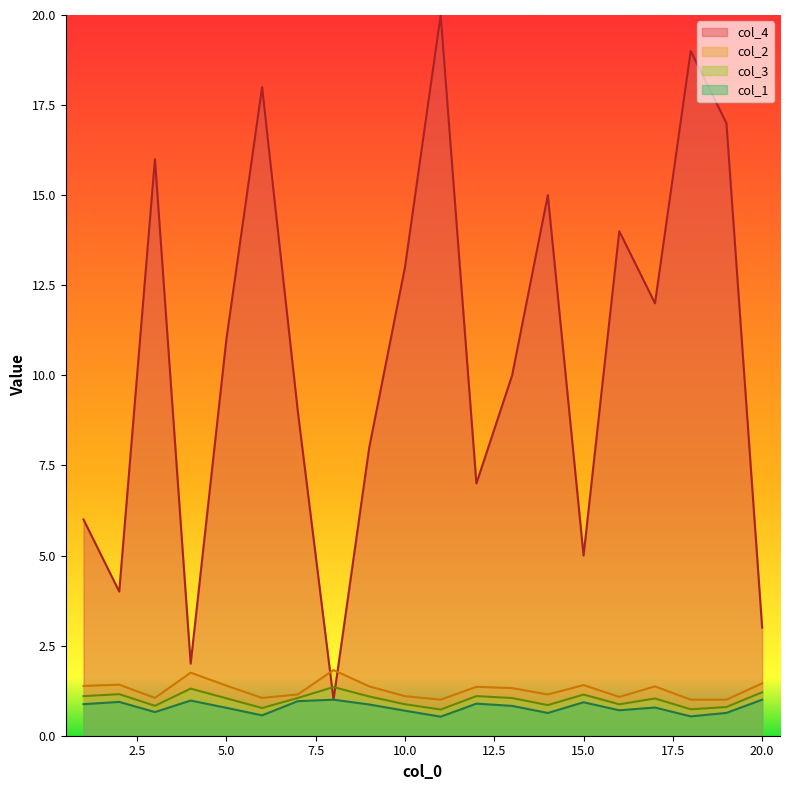

Which series has the largest total across all categories?

col_4